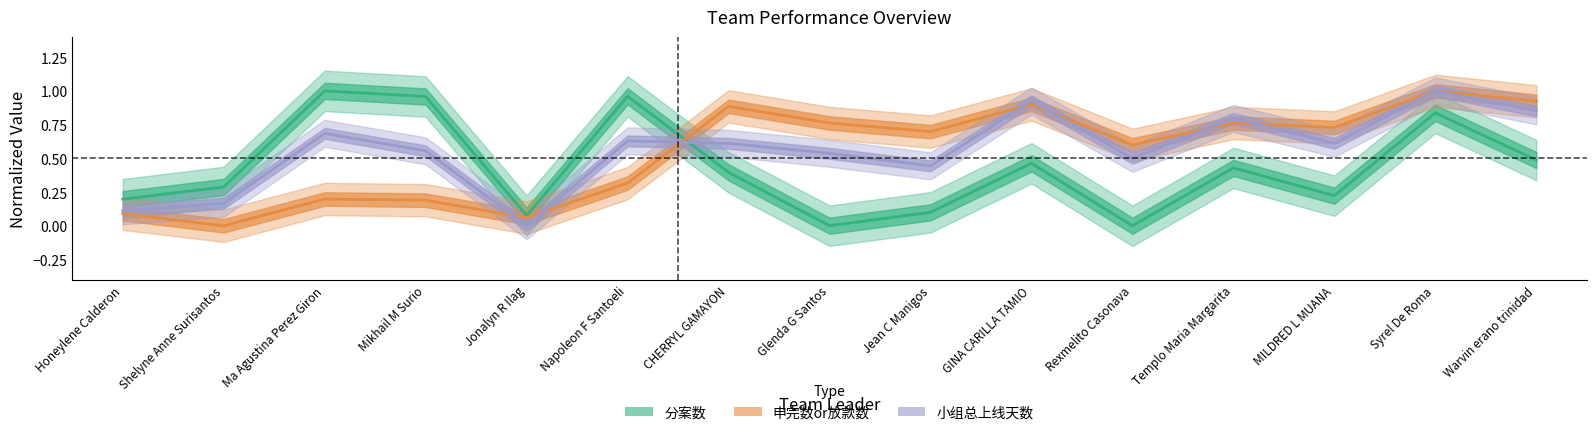

True or false: 小组总上线天数 has more than 2 interior local peaks.

True